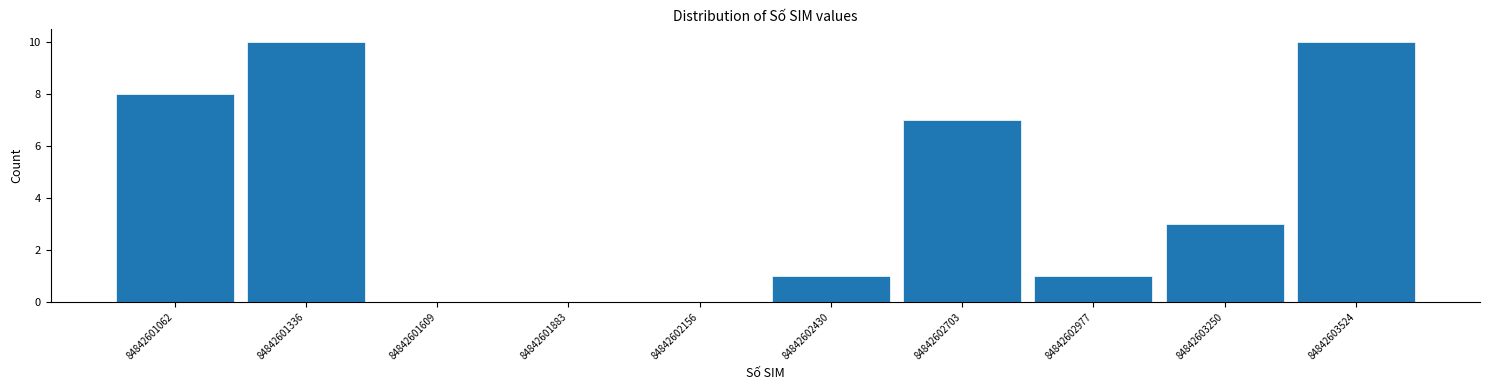

Reading left to right, transcribe this chart: for each bar, give the range it covers on the x-axis and its height. Neither the bar edges nor the heights are printed on the chart, so give them approximately, as read against the axes.

84842600950 to 84842601200: 8
84842601200 to 84842601450: 10
84842601450 to 84842601750: 0
84842601750 to 84842602000: 0
84842602000 to 84842602300: 0
84842602300 to 84842602550: 1
84842602550 to 84842602850: 7
84842602850 to 84842603100: 1
84842603100 to 84842603400: 3
84842603400 to 84842603650: 10